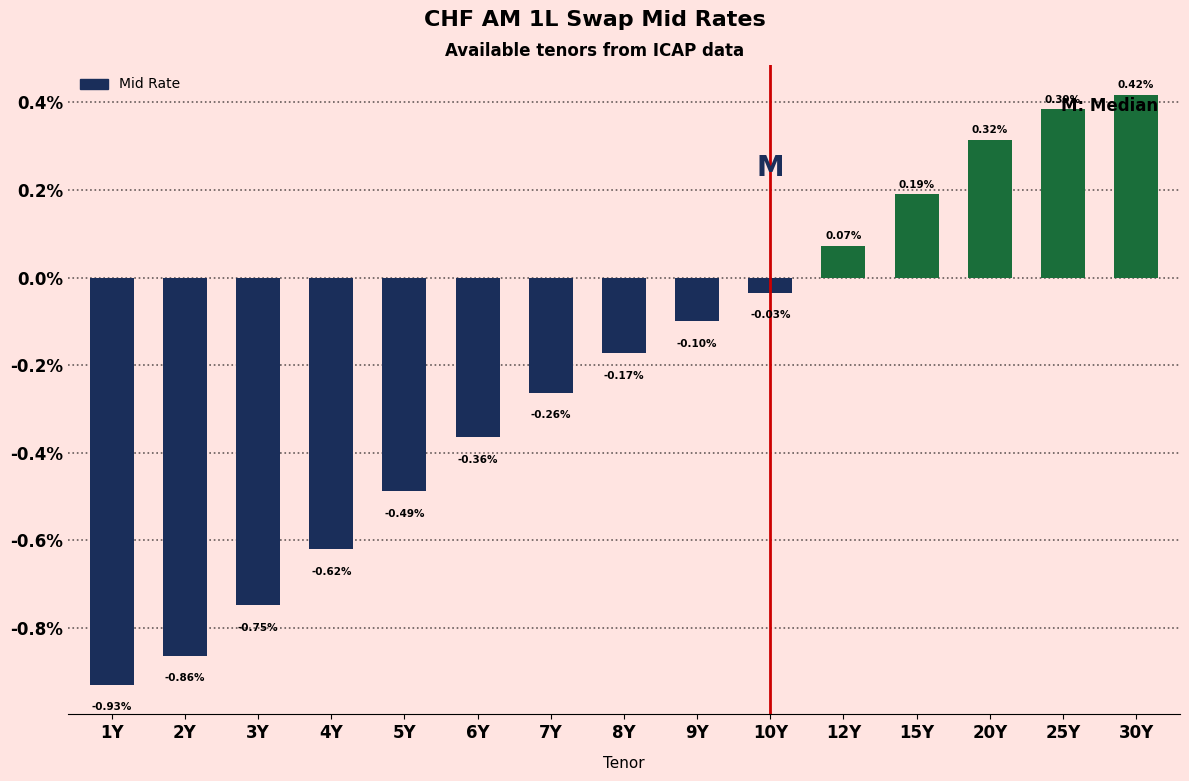

What is the sum of the values at 10Y and 1Y?

-1.0